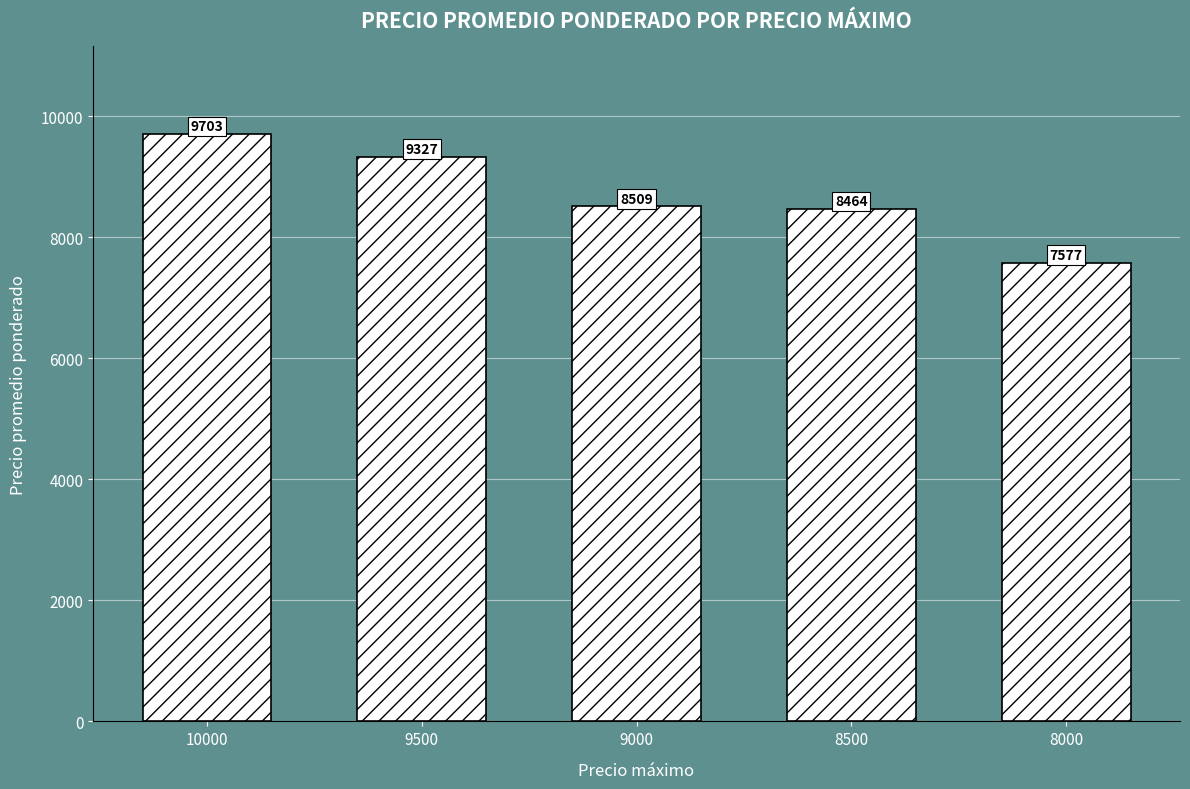

Rank the categories by value from lowest to highest.

8000, 8500, 9000, 9500, 10000